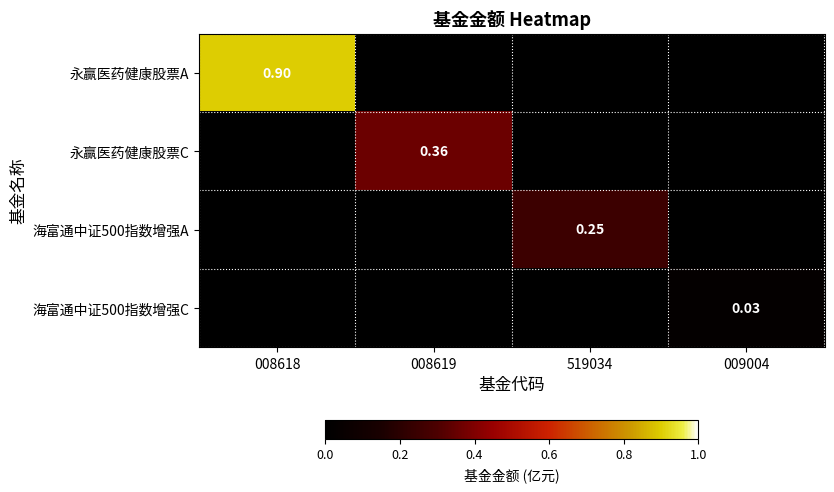

Rank the series at 519034 from lowest to highest value.

永赢医药健康股票A, 永赢医药健康股票C, 海富通中证500指数增强C, 海富通中证500指数增强A